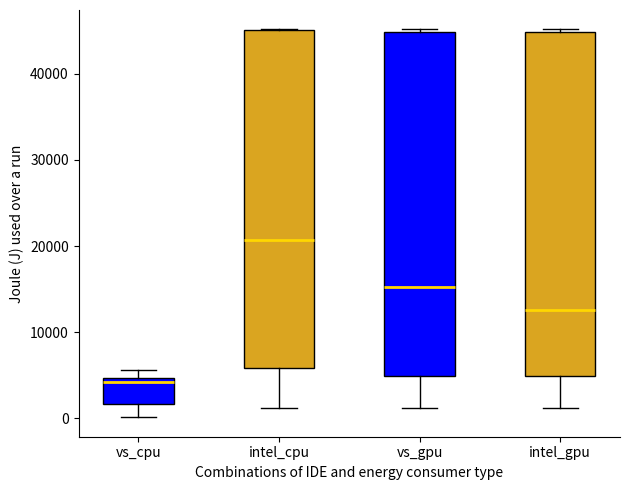

Which box's median line is the lowest?

vs_cpu